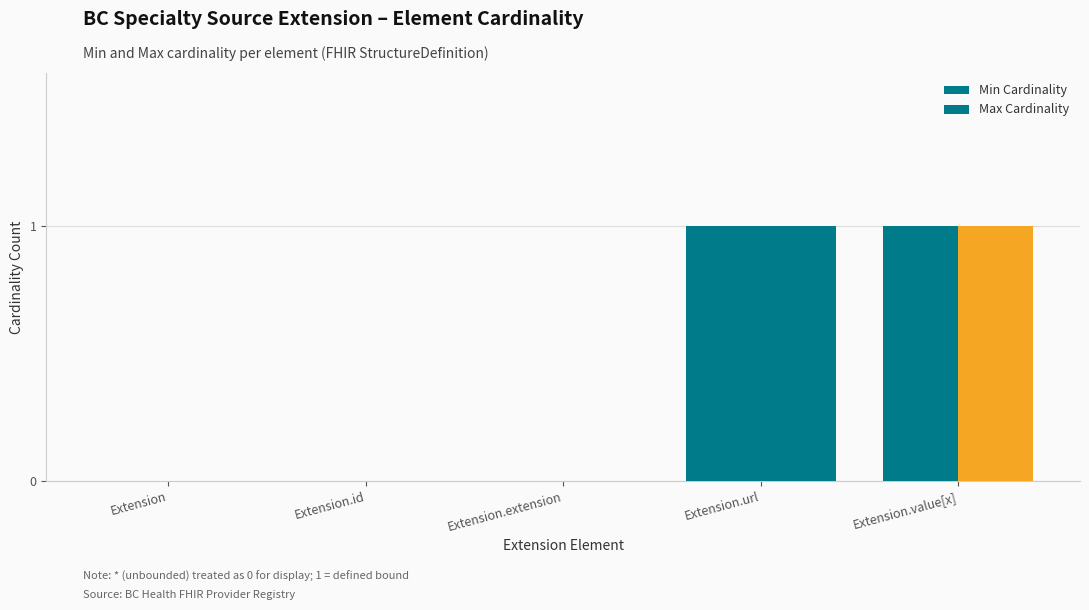

Count the number of data series in this chart.

2